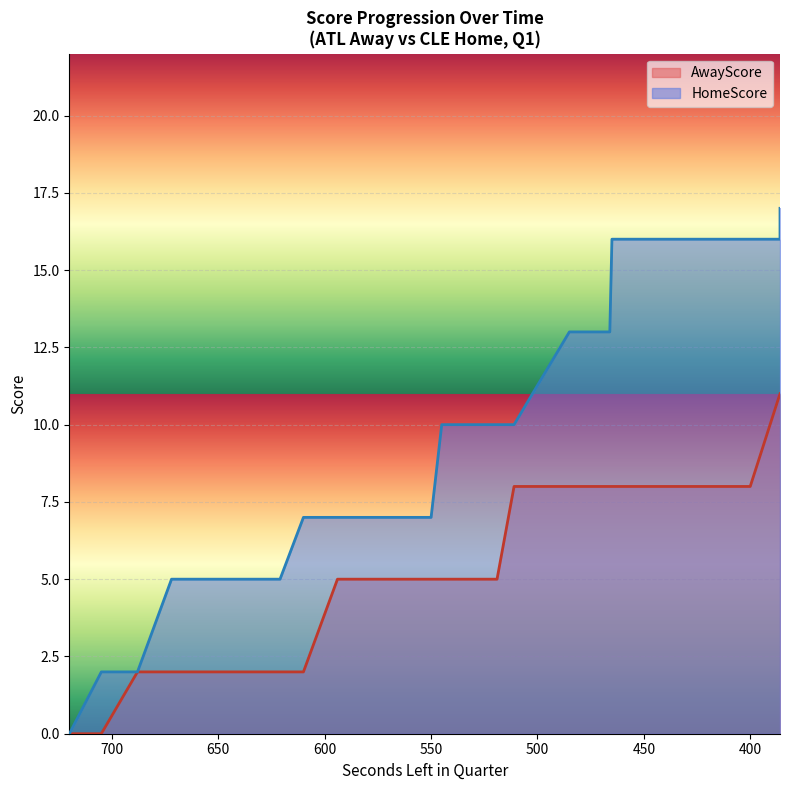

At which category is the sum across all series the highest?

386